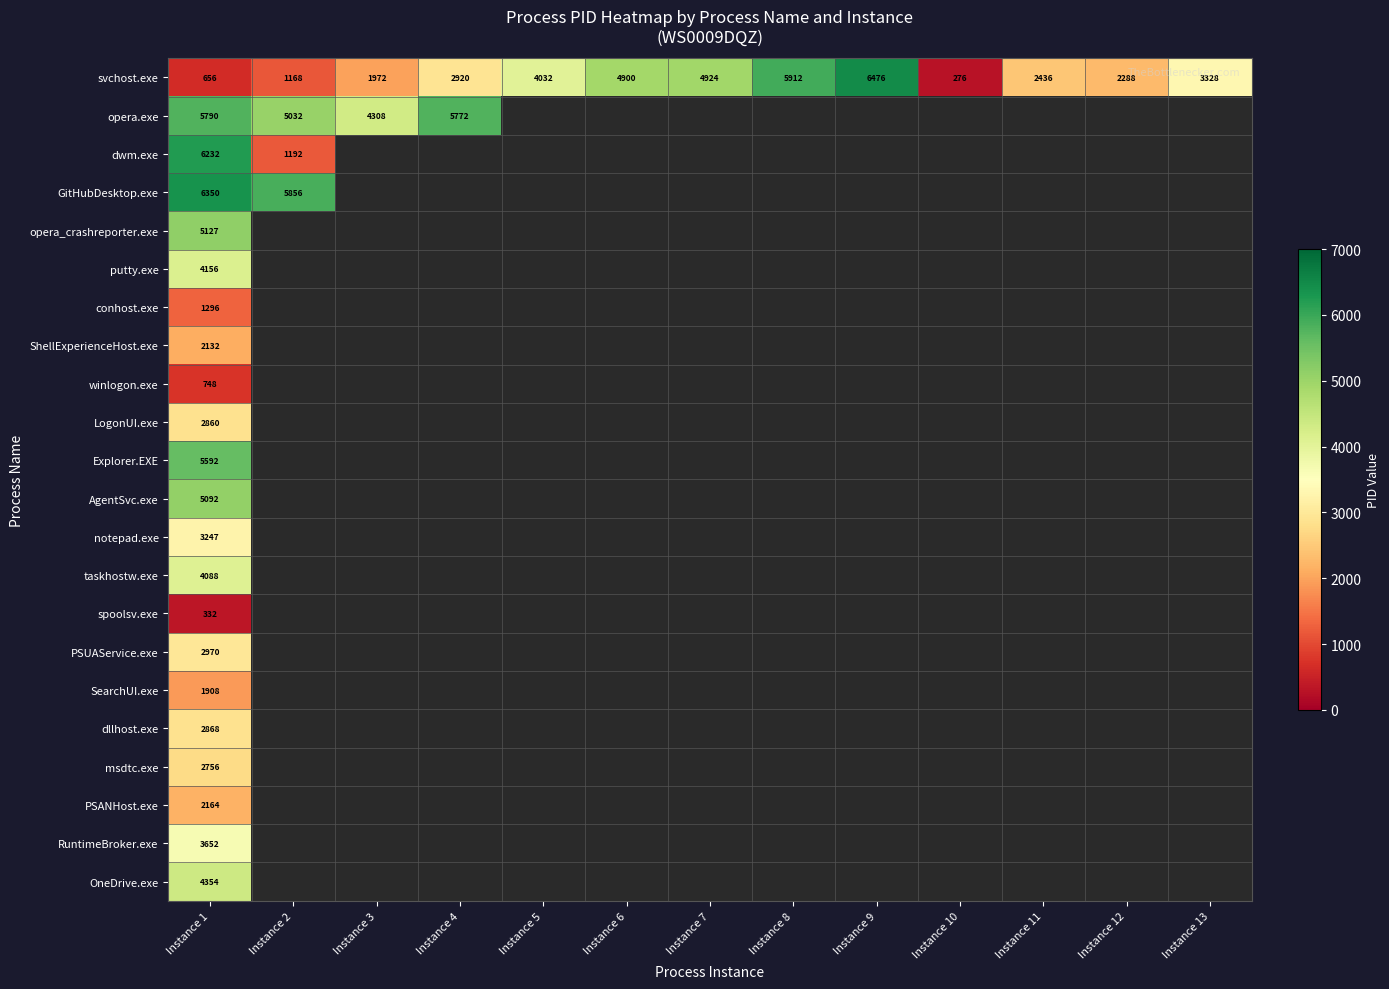

True or false: svchost.exe has a value of 390 at Instance 2.

False